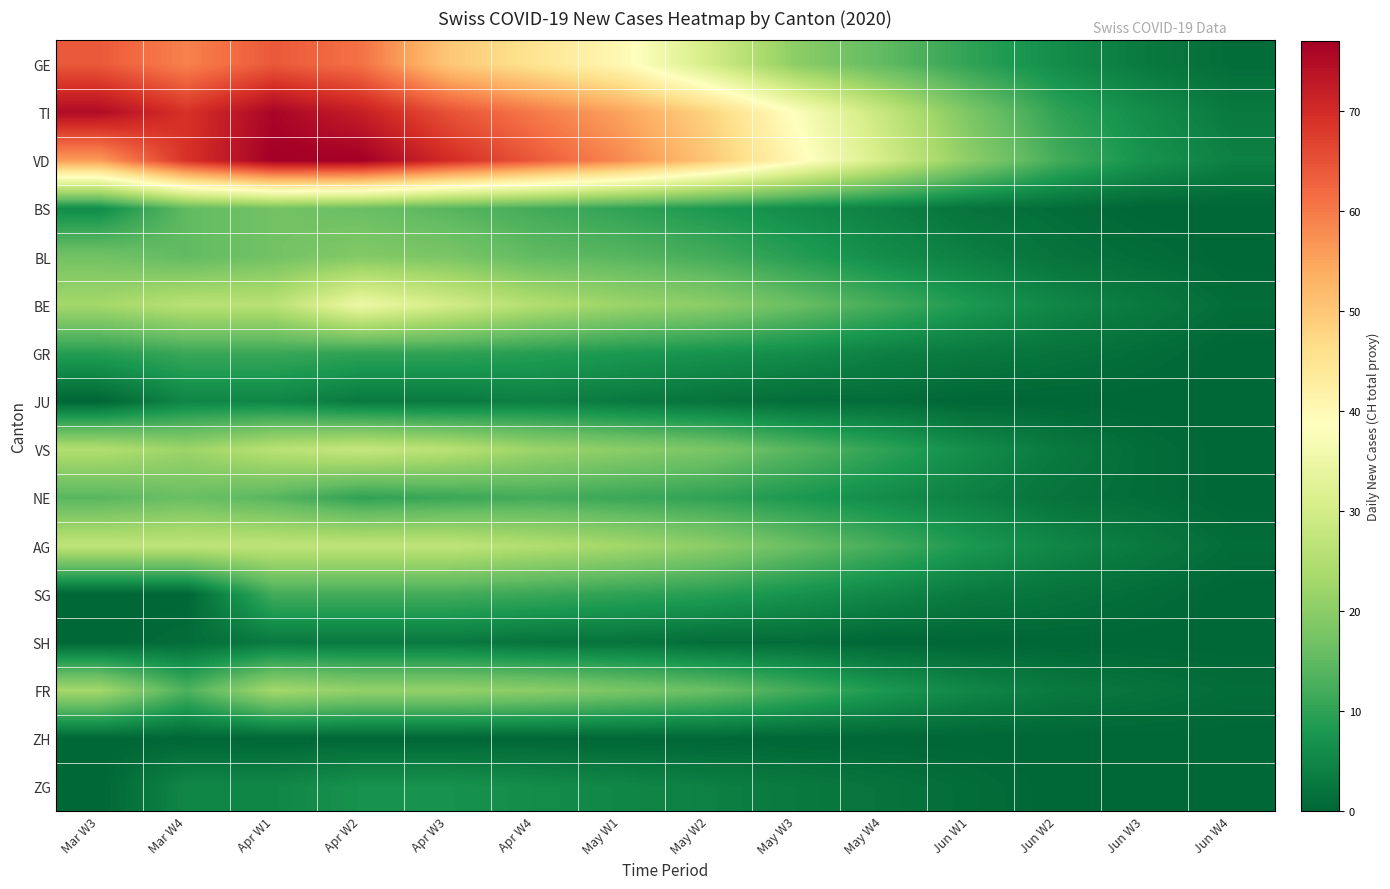

Which series has the largest range (max minus min)?

TI